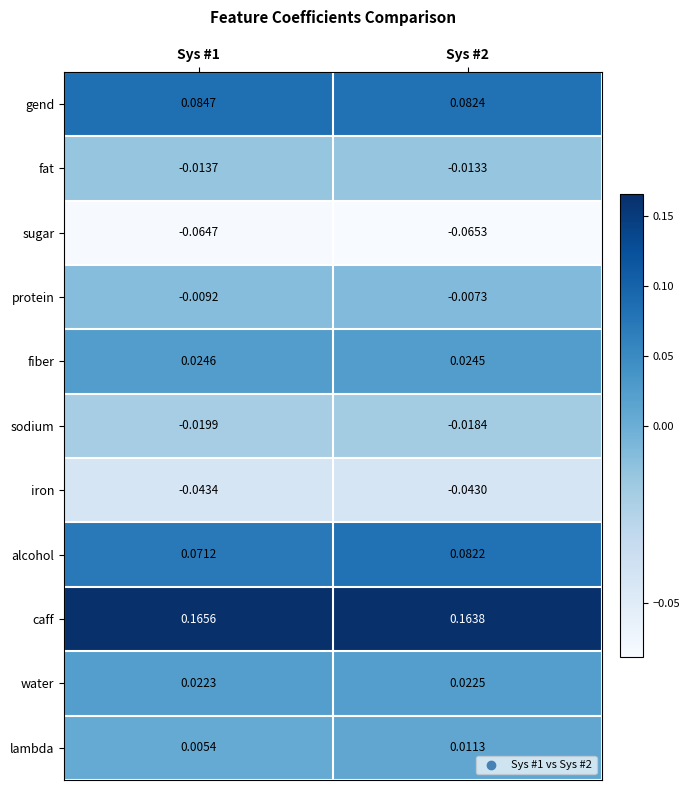

At Sys #2, list the series in order from largest to smallest.

caff, gend, alcohol, fiber, water, lambda, protein, fat, sodium, iron, sugar